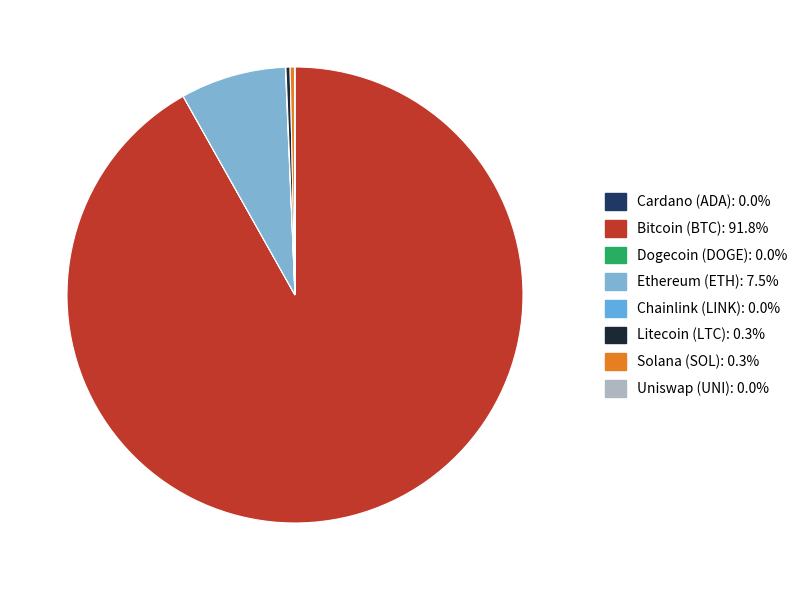

Which category has the biggest portion of the pie?

btc